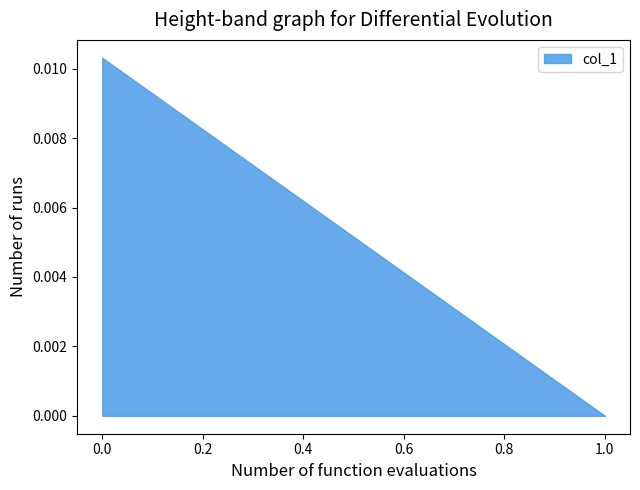

What position from the right is 1.0?

1